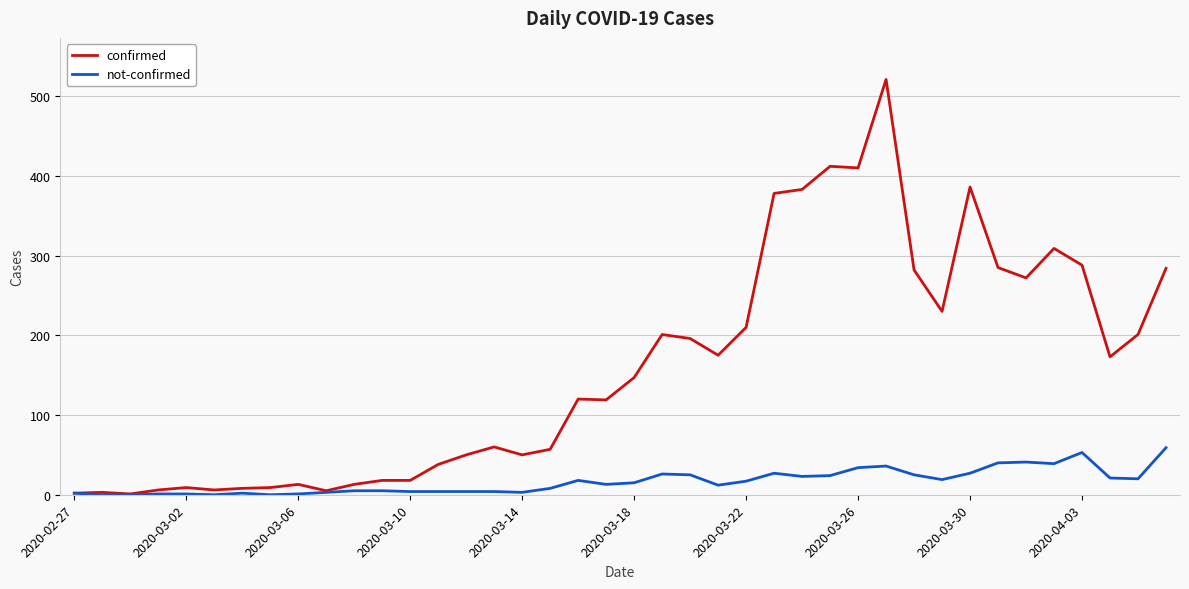

What is the highest value of the not-confirmed series?

59